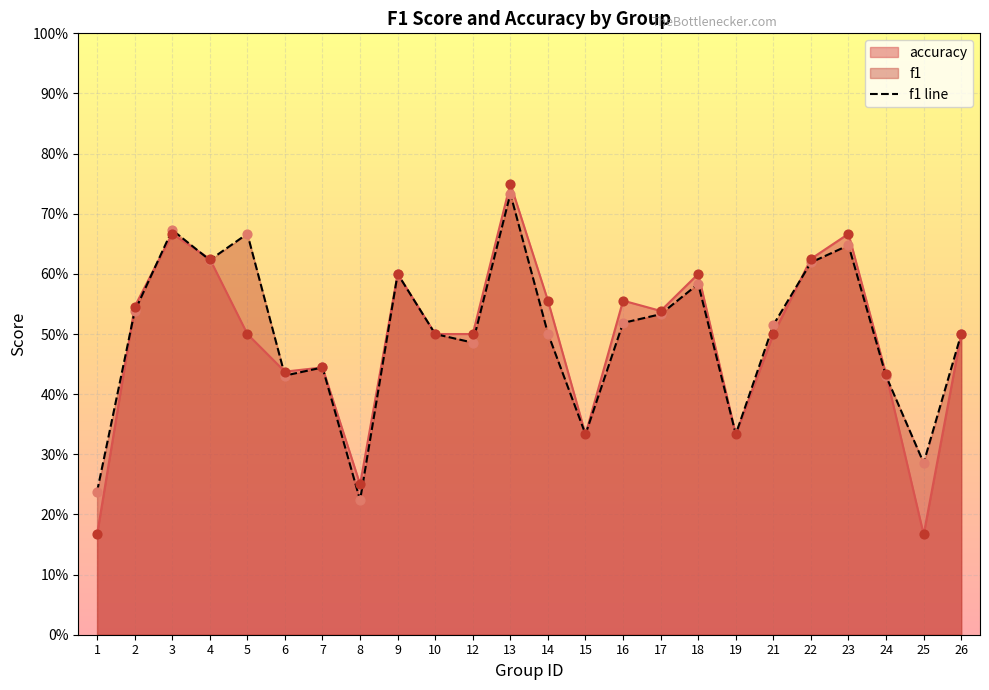

Which series has the largest Y range (max minus min)?

accuracy